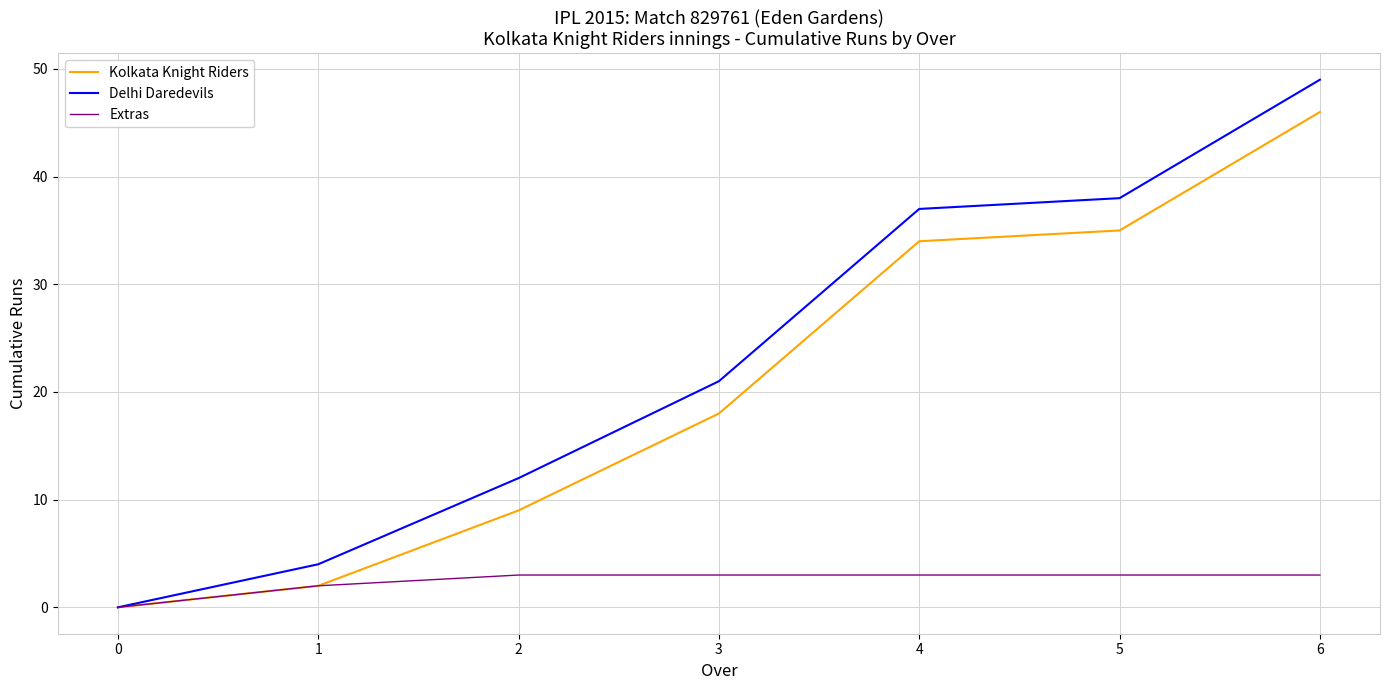

The Delhi Daredevils series shows 21 at 3. True or false?

True